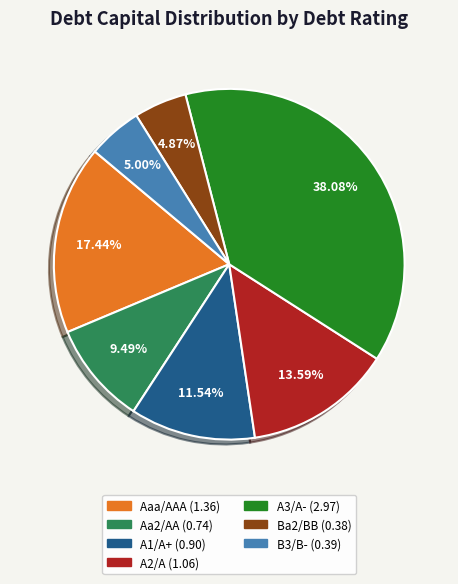

Combined, do Aa2/AA and Ba2/BB account for over 50%?

No